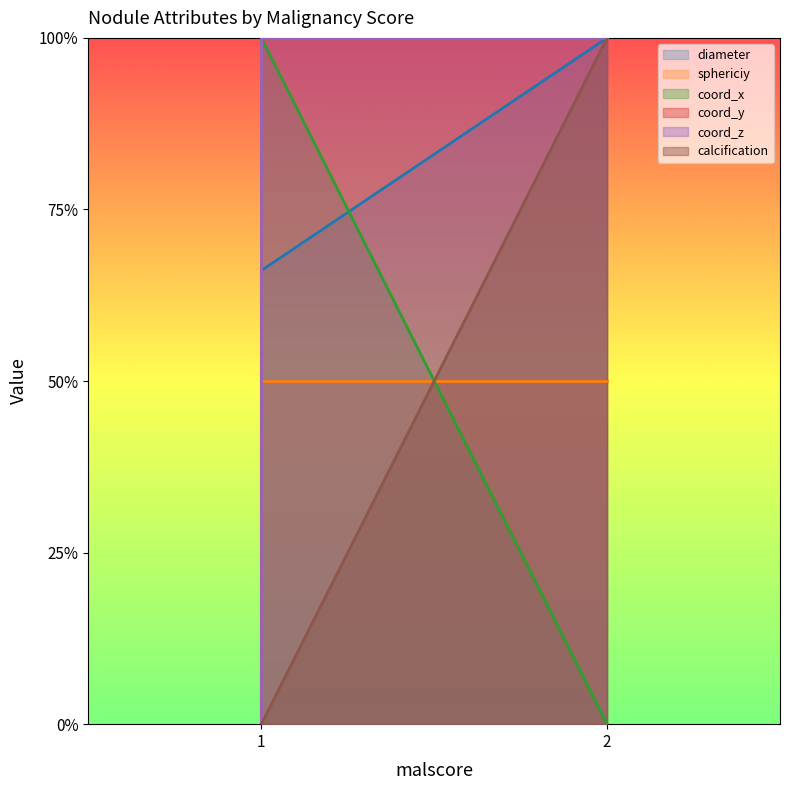

True or false: sphericiy and coord_y cross at least once.

False